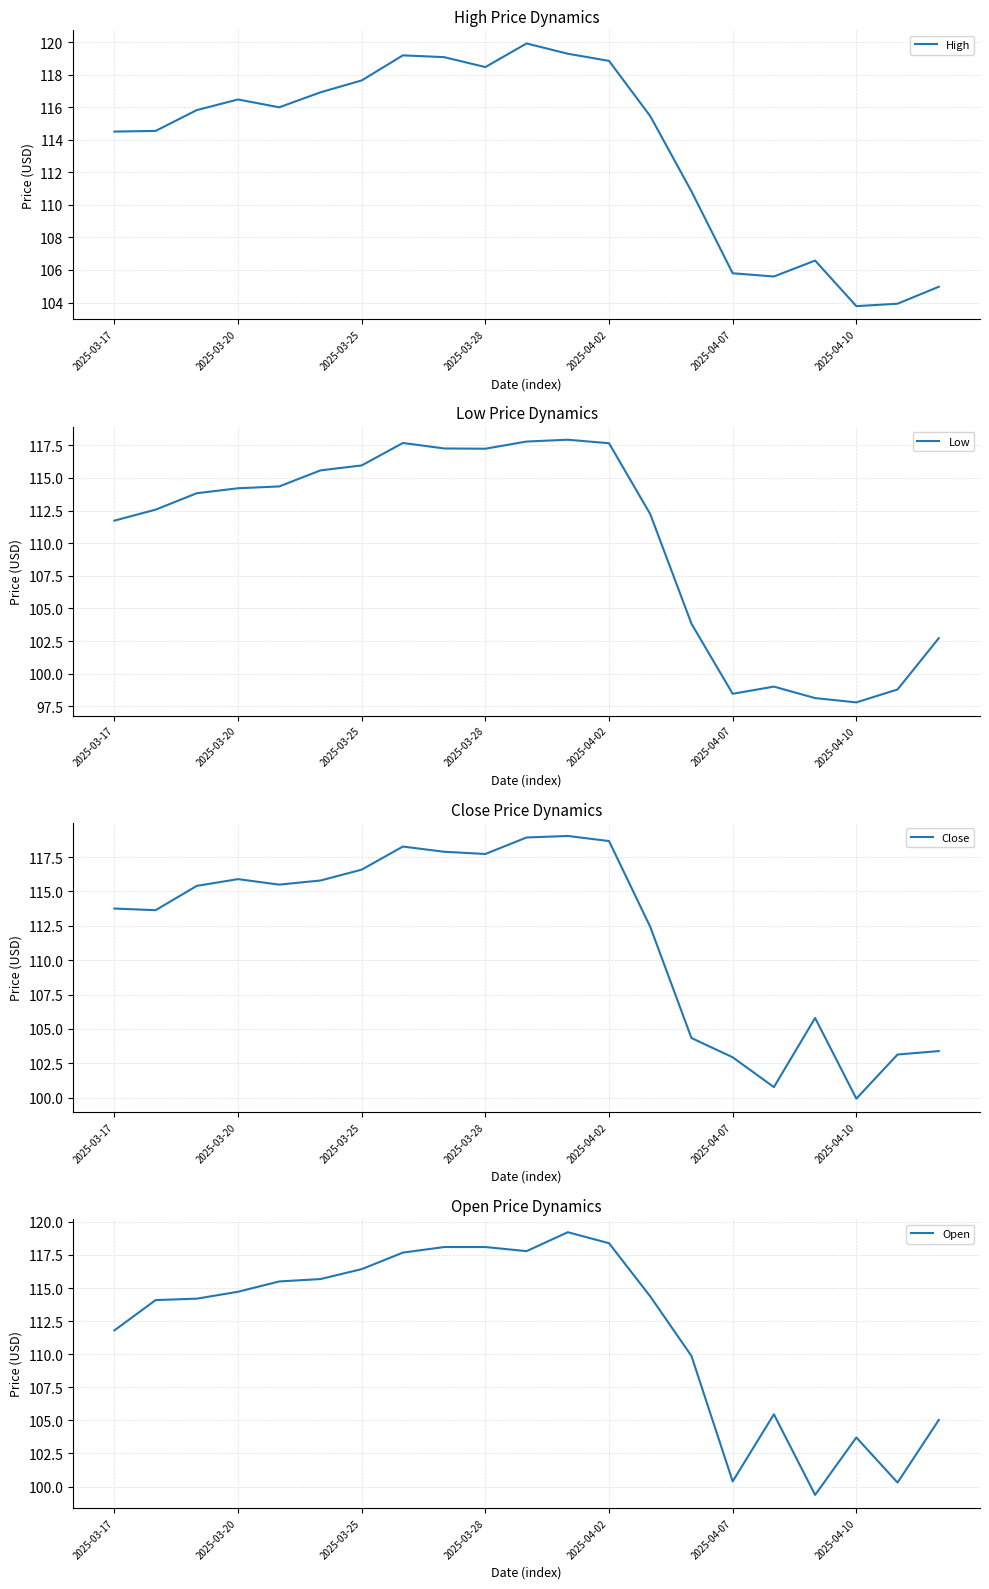

What is the highest value of the High series?

119.9